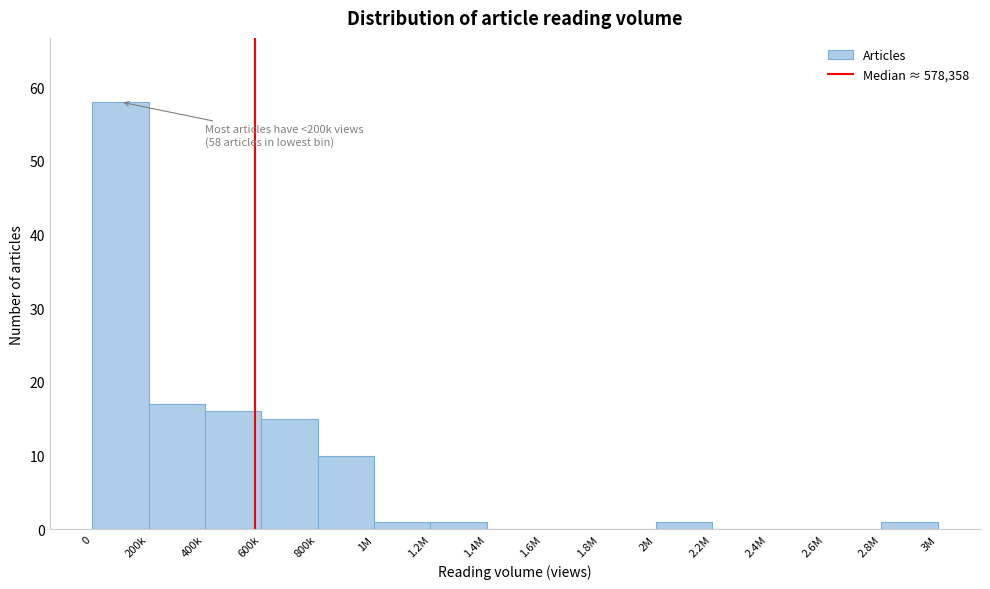

Reading right to left, transcribe all the data shown in this chart.

2.8M=1	2.6M=0	2.4M=0	2.2M=0	2M=1	1.8M=0	1.6M=0	1.4M=0	1.2M=1	1M=1	800k=10	600k=15	400k=16	200k=17	0=58